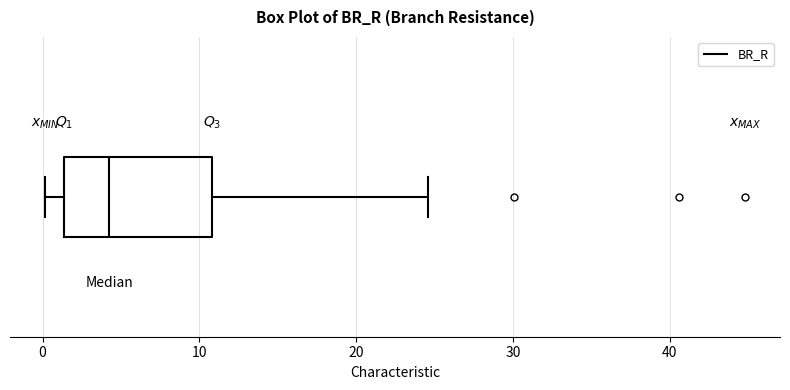

Read this box plot against the x-axis: the position of the median line, the range covered by the box, and the ends of both whiskers. The values are not printed on the chart, so give them approximately, as read against the axis.

median 4, box 1 to 11, whiskers 0 to 25